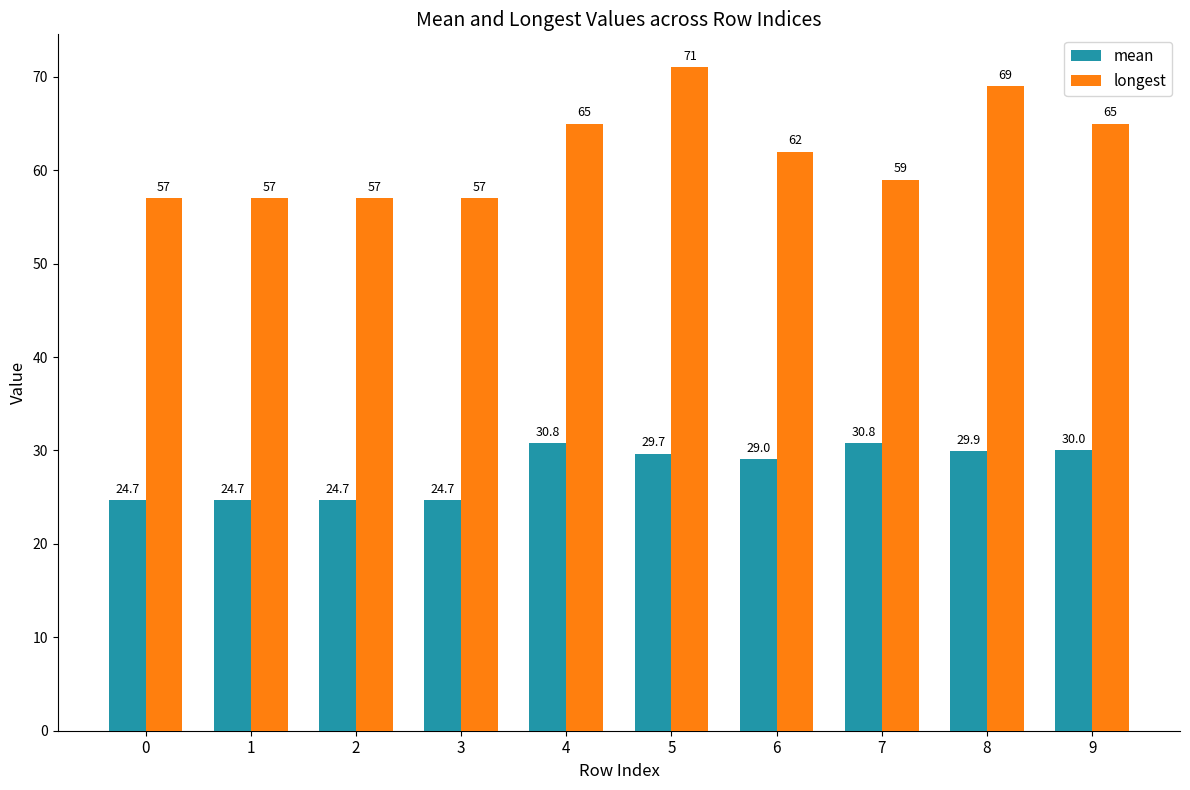

The value of longest at 8 is 115.0. True or false?

False